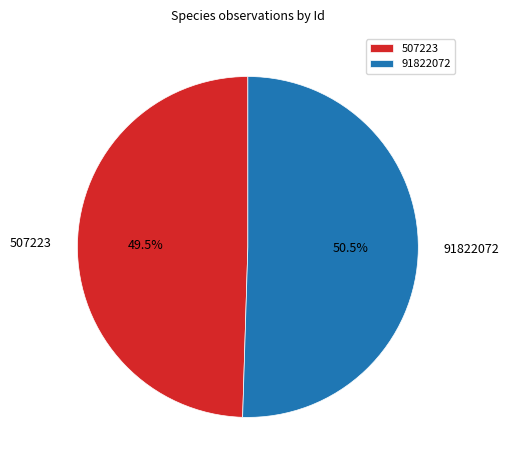

How many slices are in this pie chart?

2